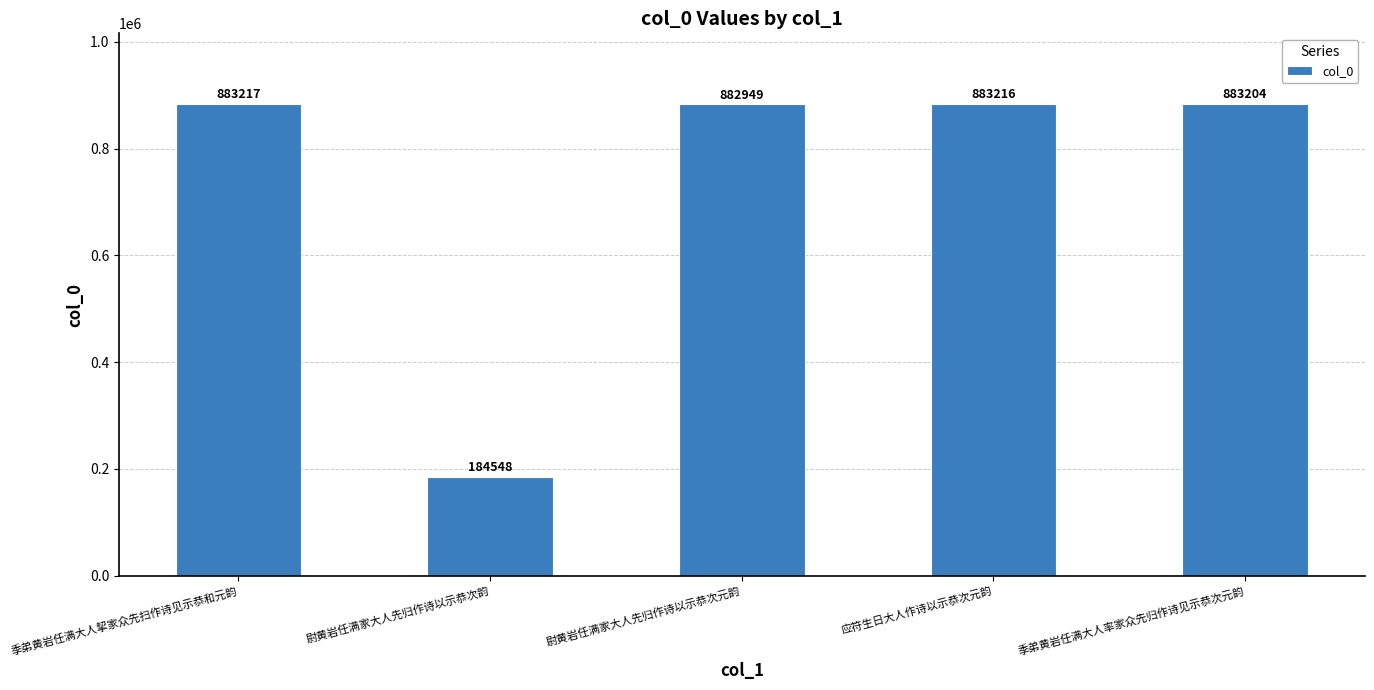

Does the chart contain any negative values?

No